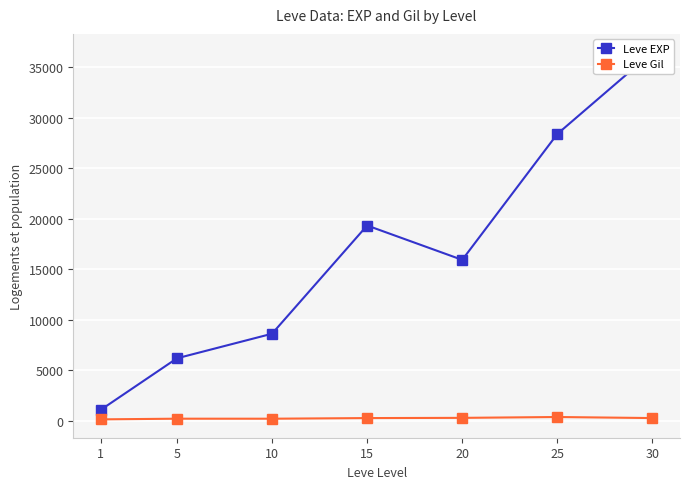

How many distinct data groups are displayed?

2